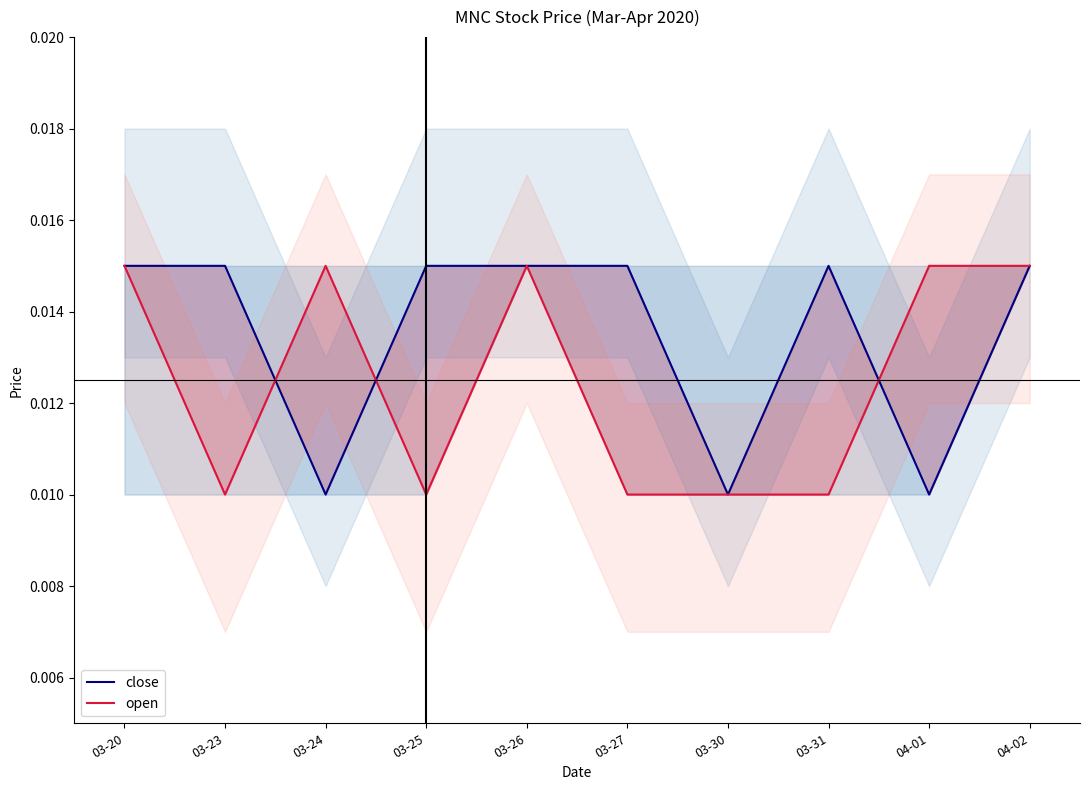

At which label does close reach its minimum?

03-24